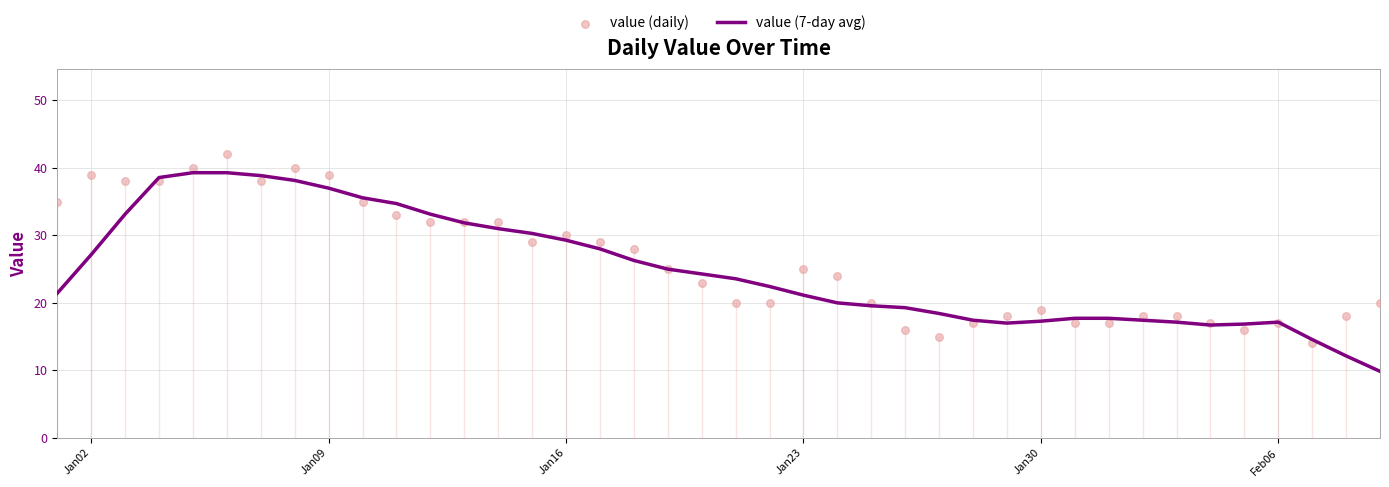

Which series reaches the maximum Y coordinate?

value (daily)